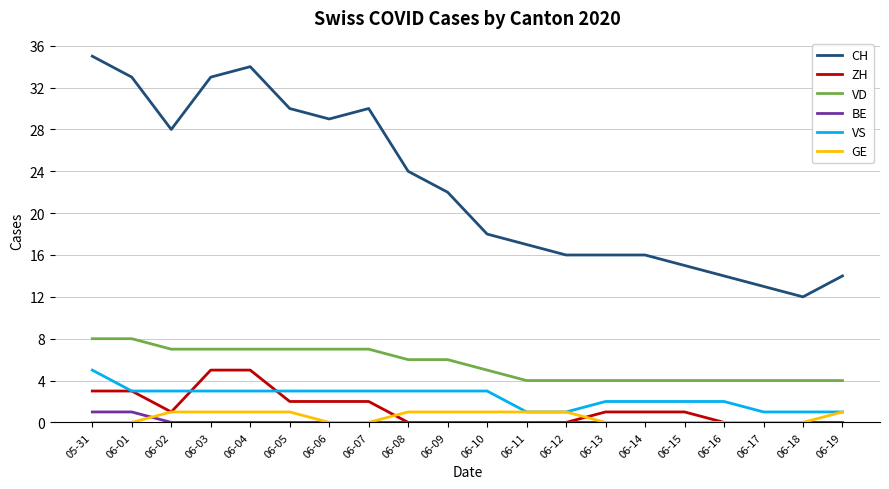

What is the highest value of the CH series?

35